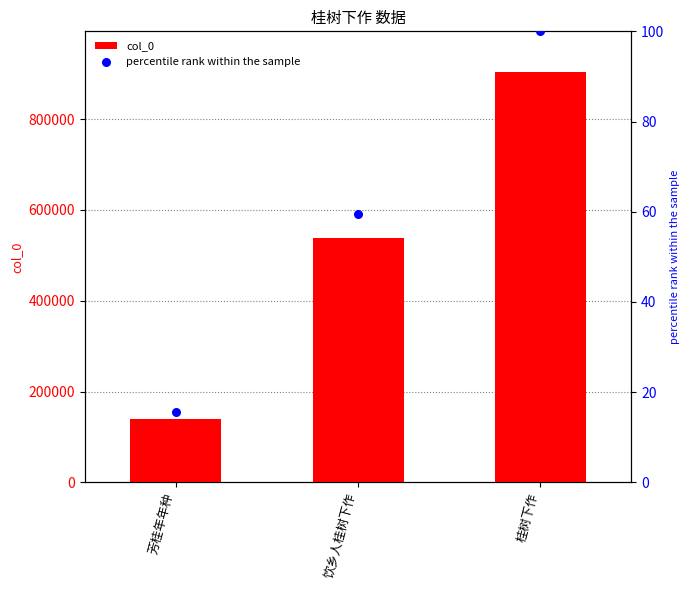

Which series reaches the minimum Y coordinate?

percentile rank within the sample